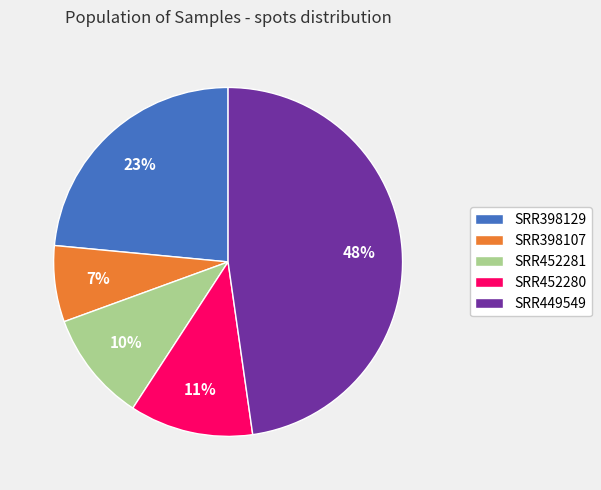

To the nearest percent, what is the difference between the largest and smallest slice percentages?

41%